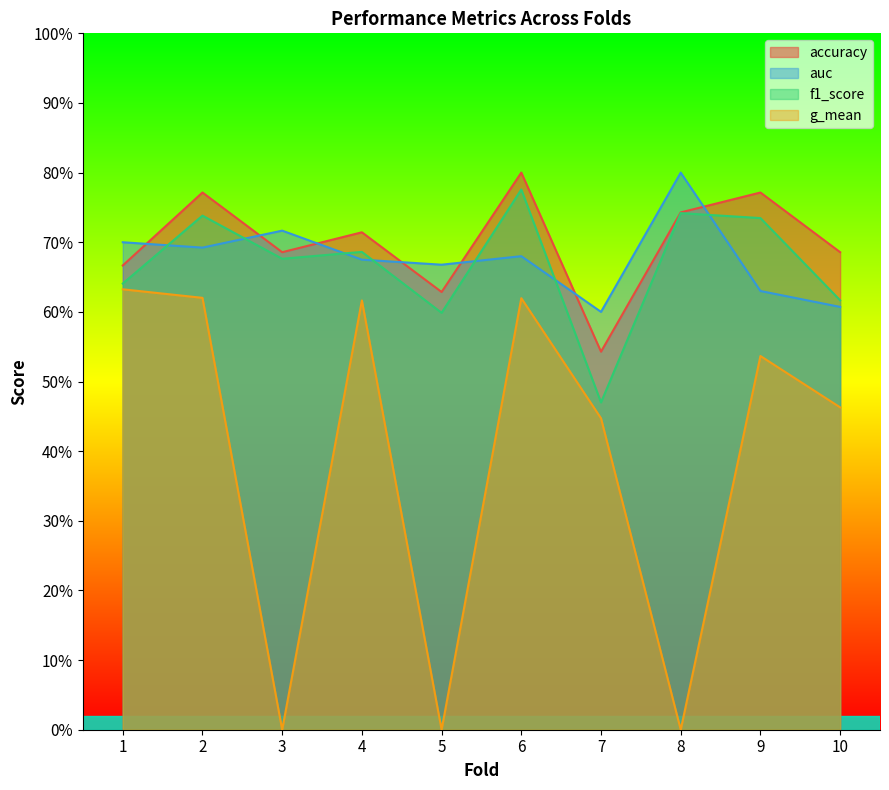

True or false: f1_score and g_mean intersect in this chart.

False